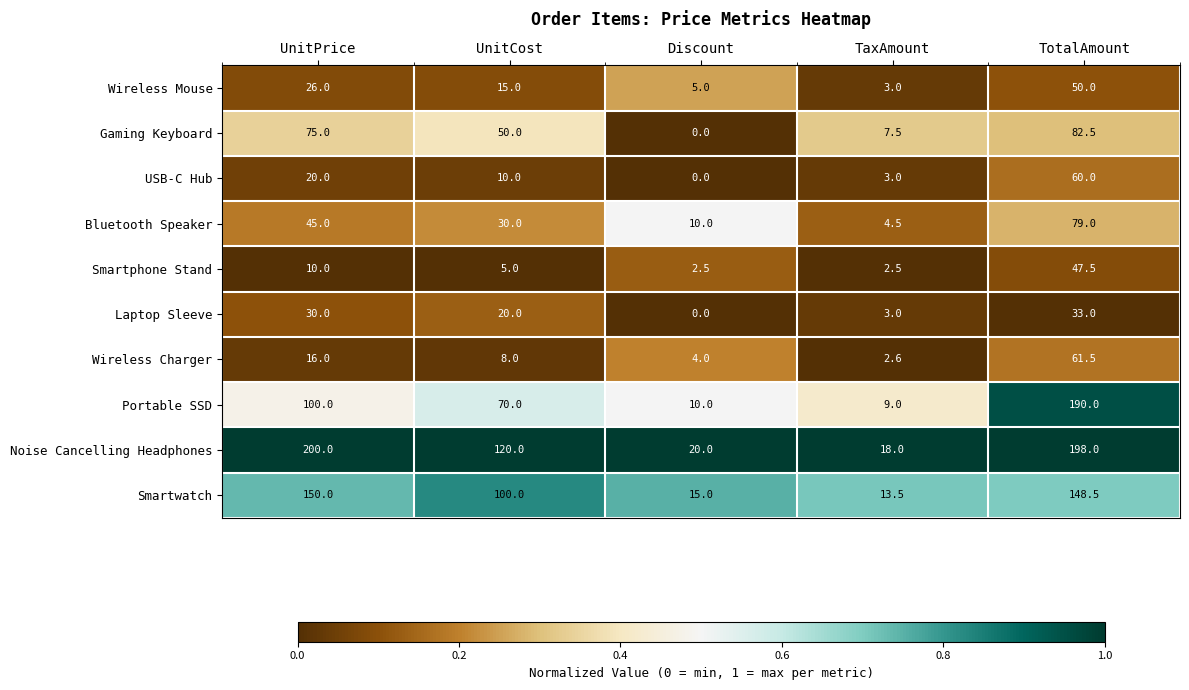

What is the approximate value of Smartphone Stand at Discount?

2.5